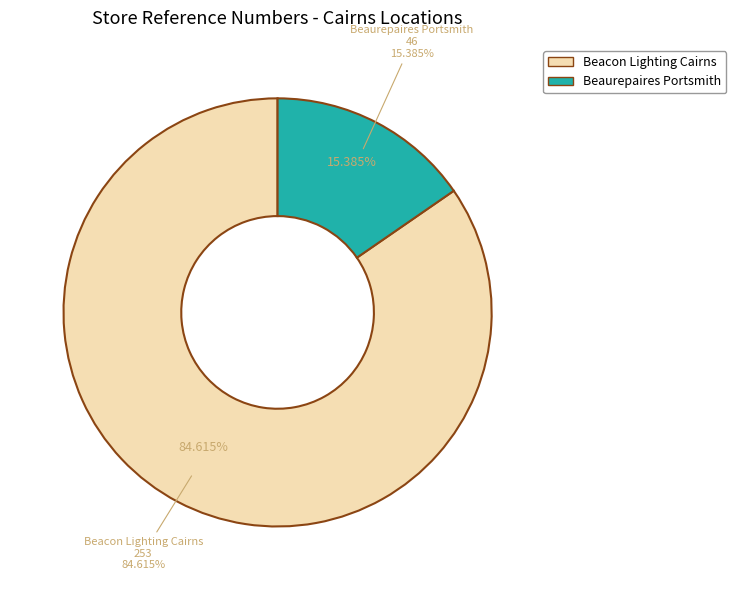

To the nearest percent, what portion does Beacon Lighting Cairns represent?

85%